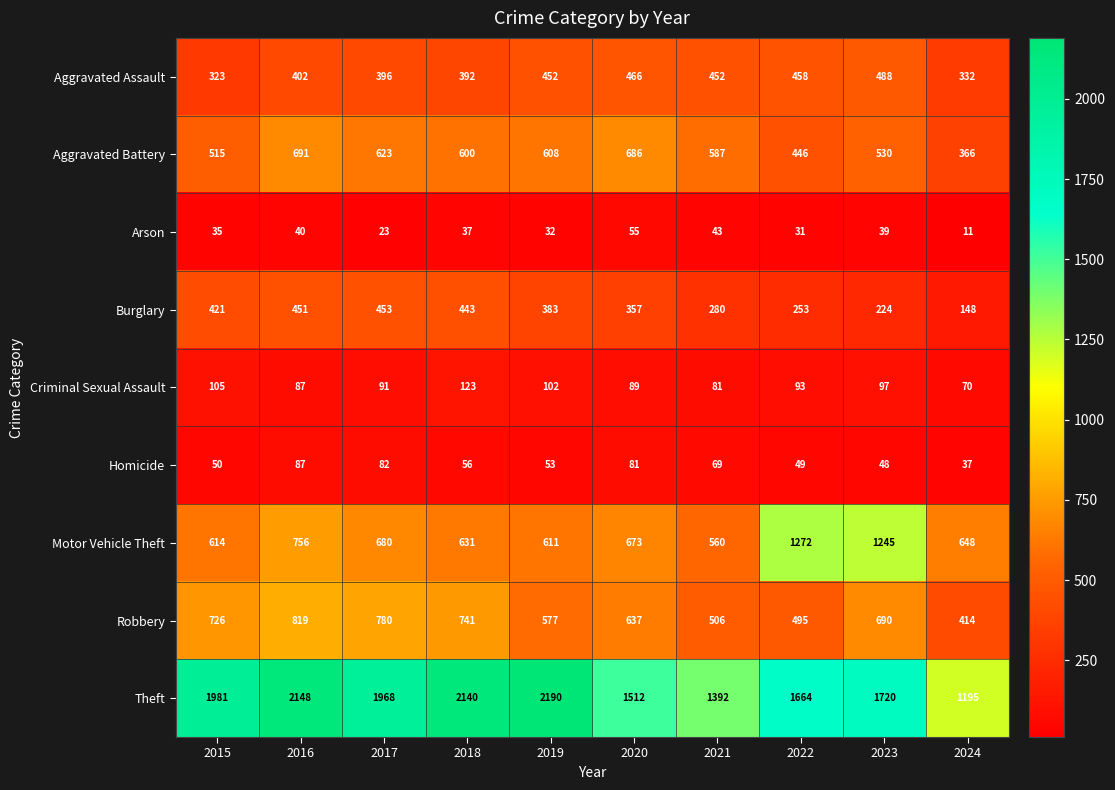

At which label does Motor Vehicle Theft first exceed 673?

2016